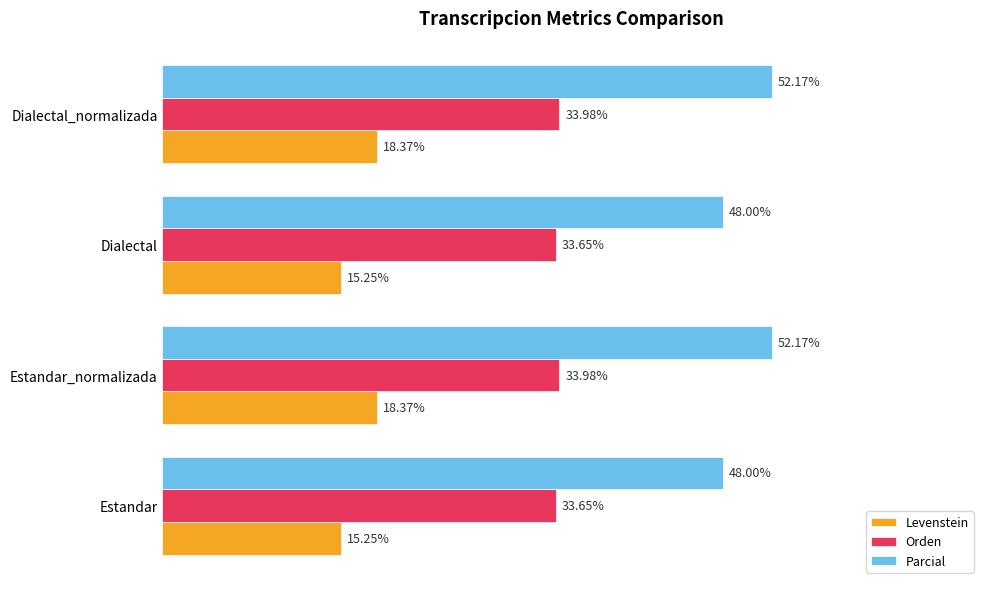

Is the value of Orden at Dialectal greater than the value of Levenstein at Dialectal_normalizada?

Yes